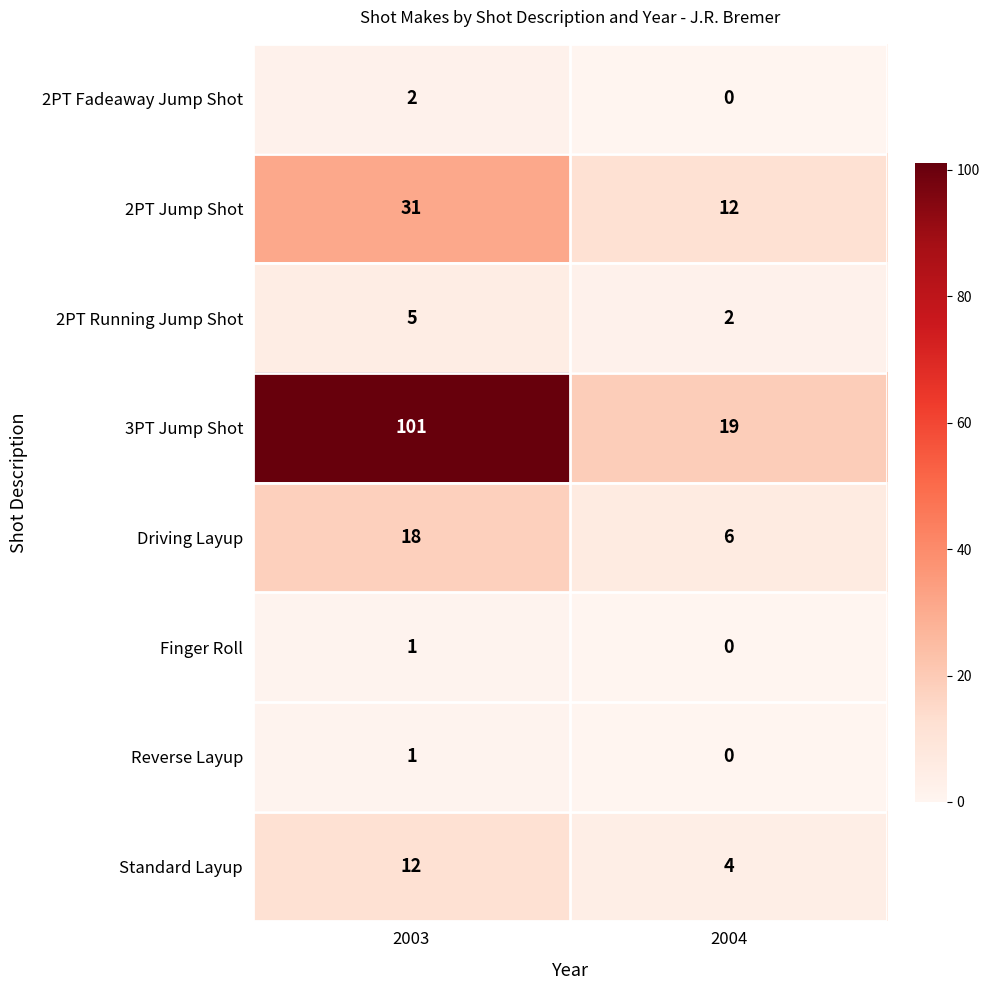

What is the minimum value for Standard Layup?

4